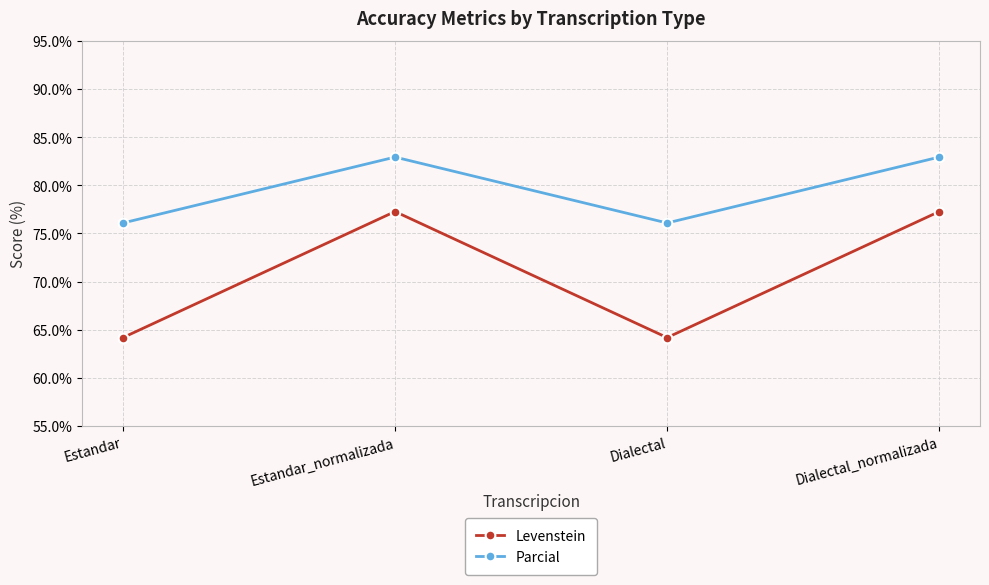

True or false: Levenstein and Parcial cross at least once.

False